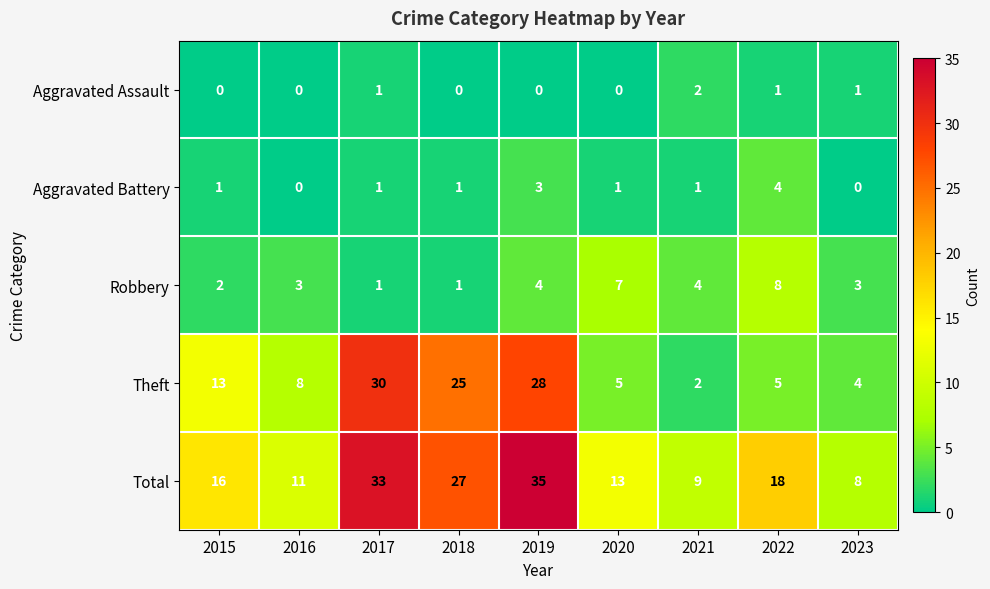

Which series has the largest range (max minus min)?

Theft